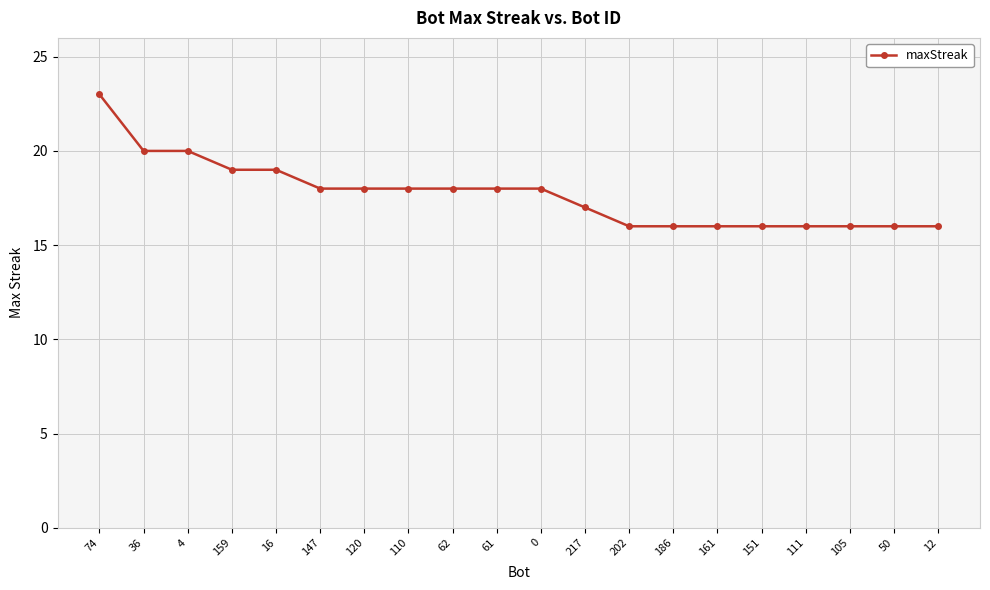

Reading right to left, list all the values displayed in this chart.

12=16	50=16	105=16	111=16	151=16	161=16	186=16	202=16	217=17	0=18	61=18	62=18	110=18	120=18	147=18	16=19	159=19	4=20	36=20	74=23